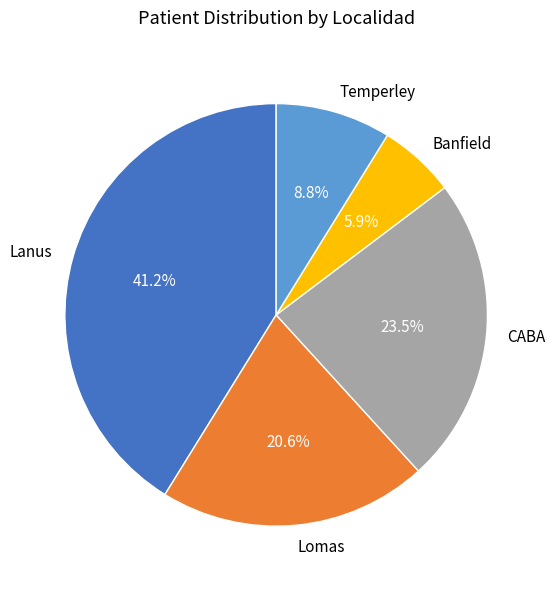

The Banfield slice represents 6% of the pie. True or false?

True